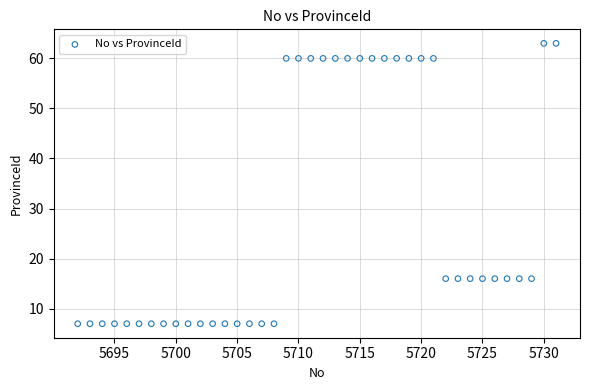

What is the range of Y values (max minus min)?

56